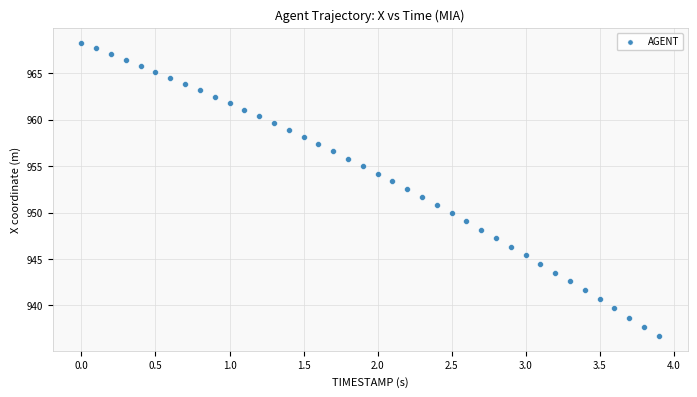

What is the range of X values (max minus min)?

3.9